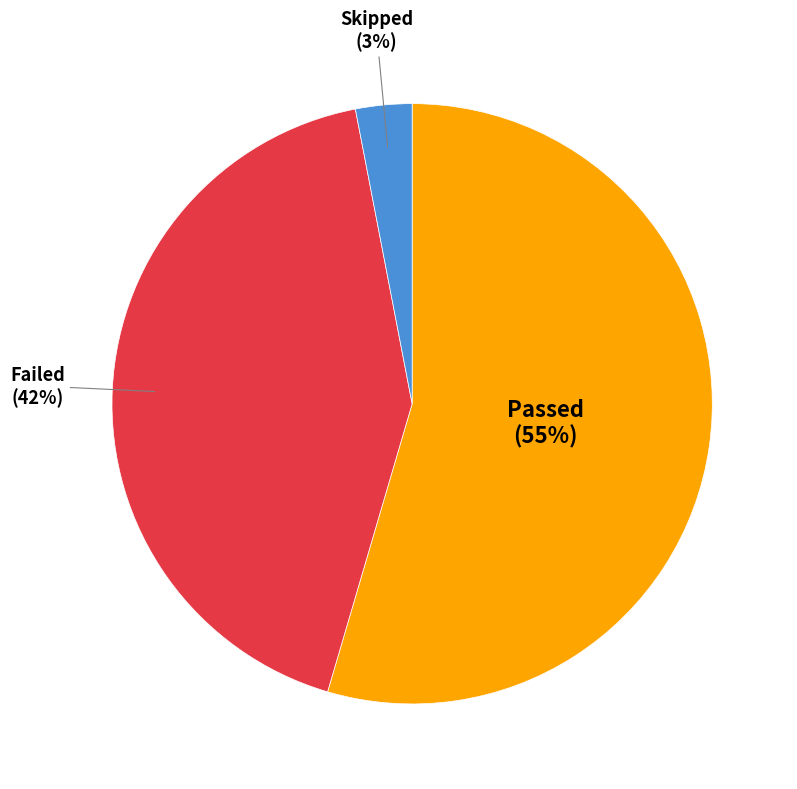

Which slice is the smallest?

Skipped